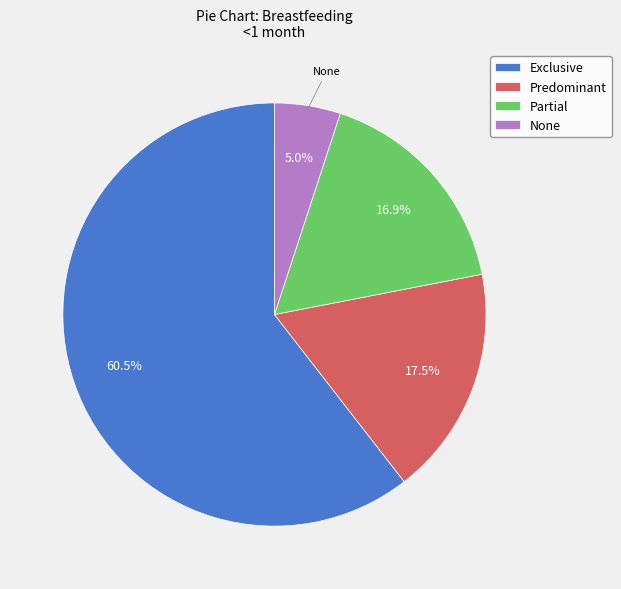

Rank the categories by value from lowest to highest.

None, Partial, Predominant, Exclusive